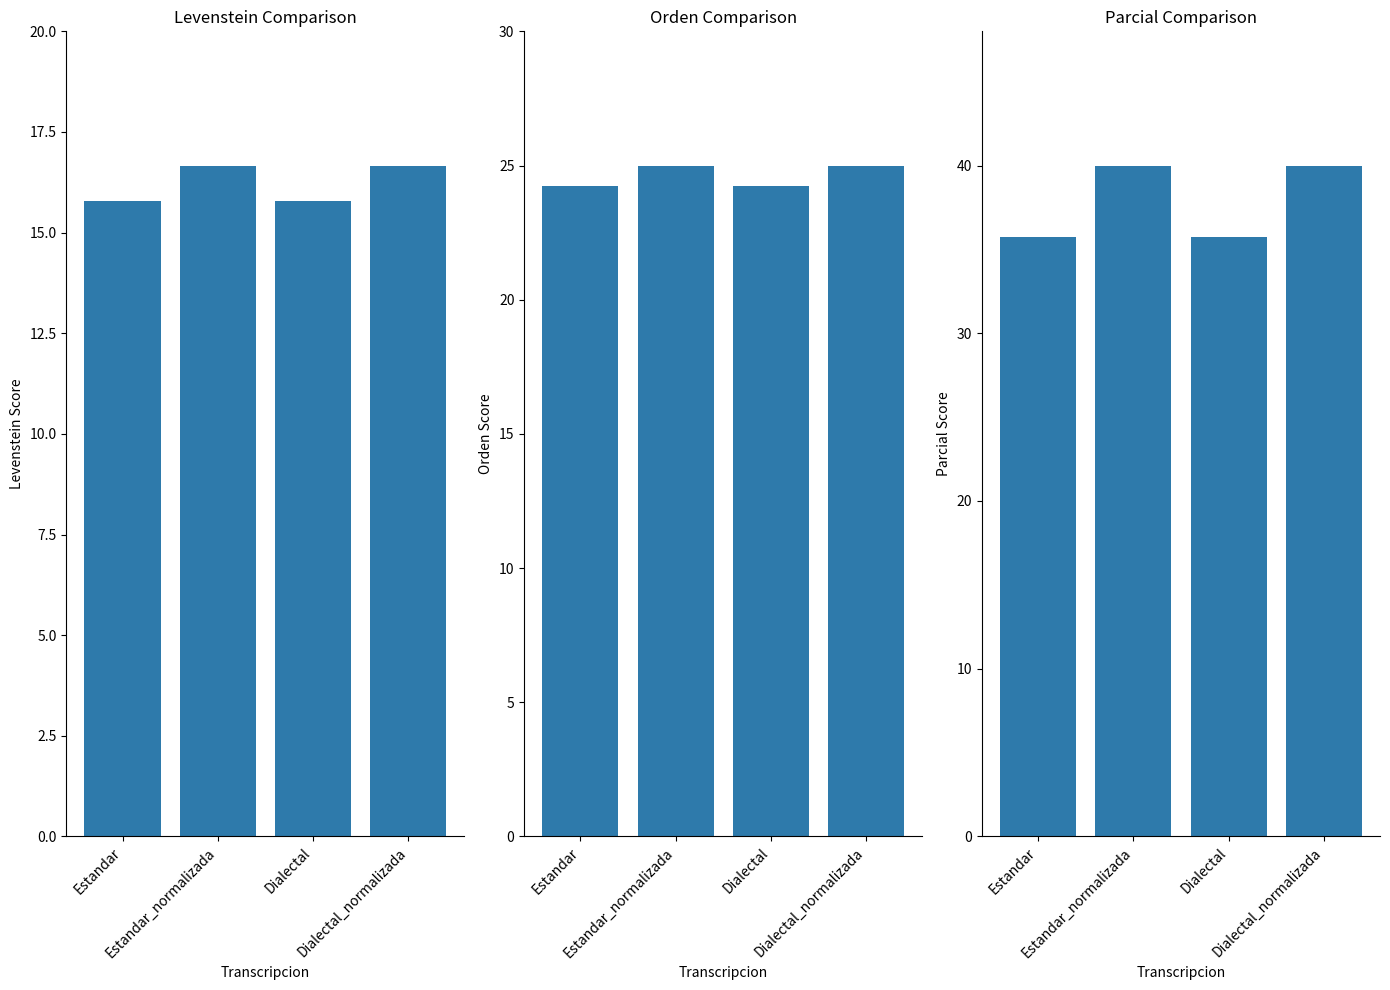

Which category has the lowest value in the Orden series?

Estandar